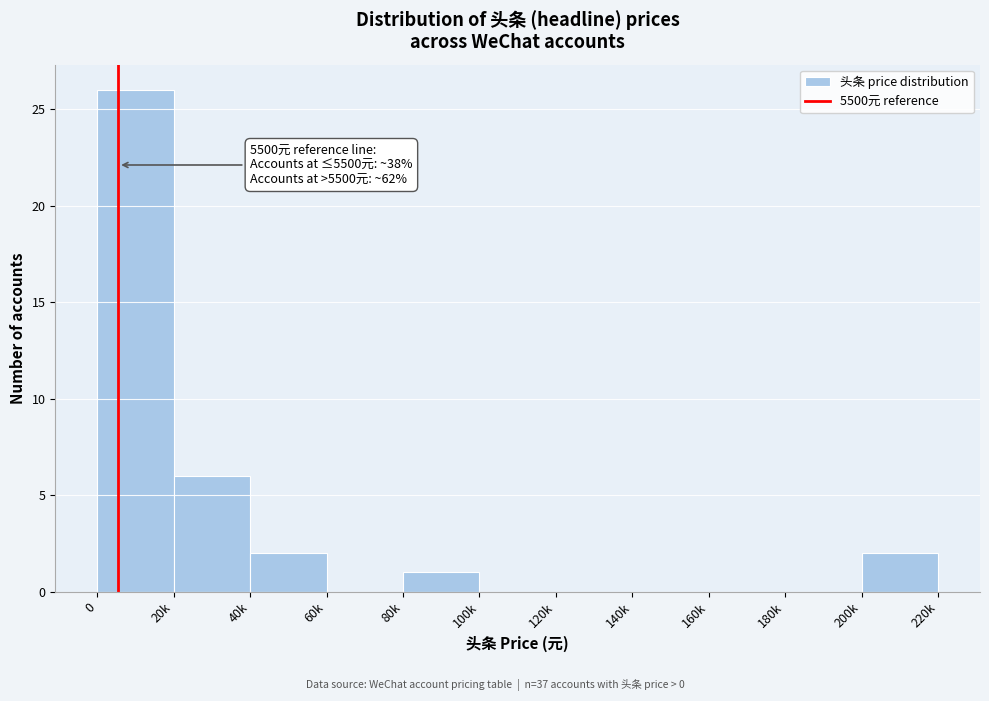

Reading left to right, extract all data points from this chart.

0=26	20k=6	40k=2	60k=0	80k=1	100k=0	120k=0	140k=0	160k=0	180k=0	200k=2